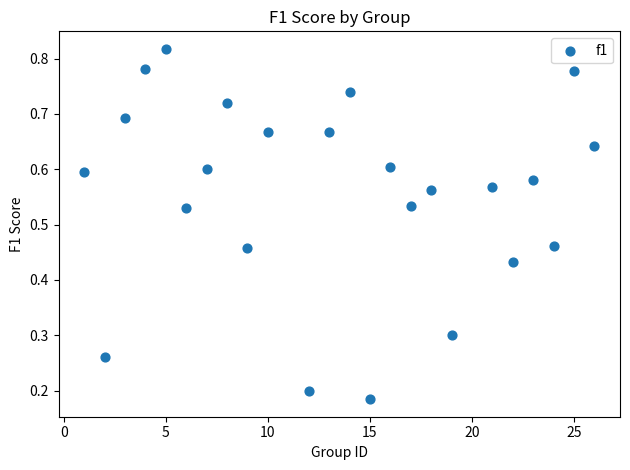

What is the range of X values (max minus min)?

25.0